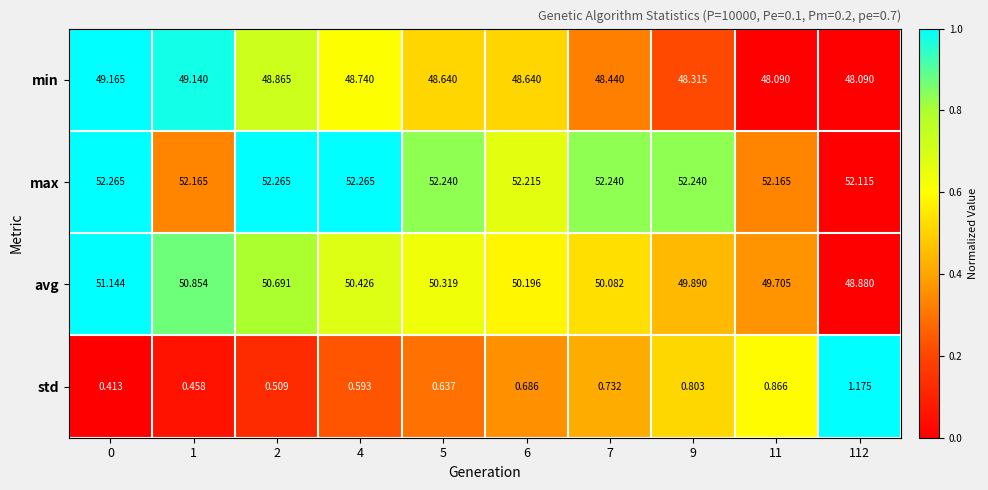

Between 7 and 9, which series saw the biggest shift?

avg